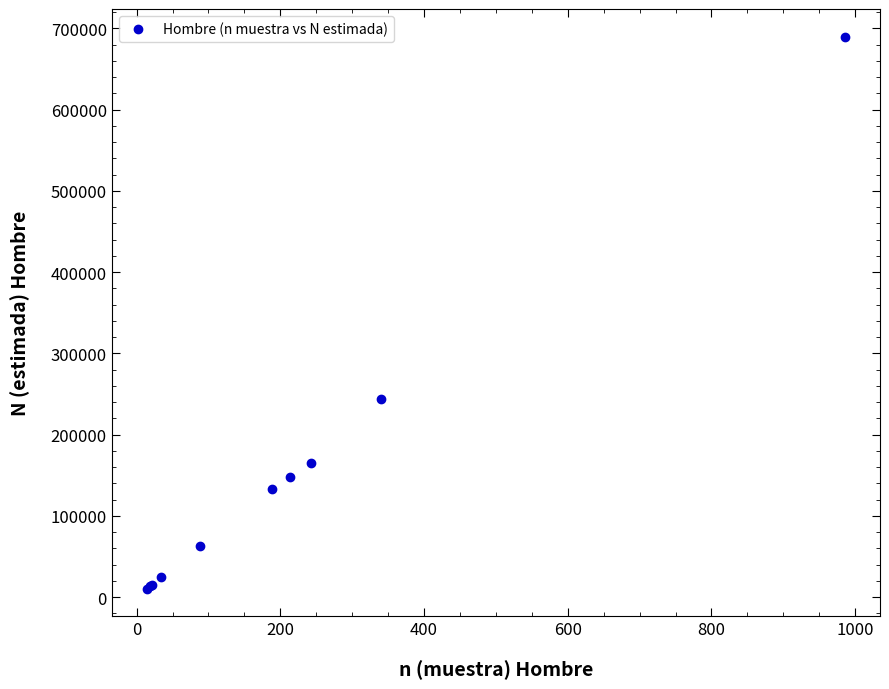

What Y value in the scatter plot is closest to 350084?

243873